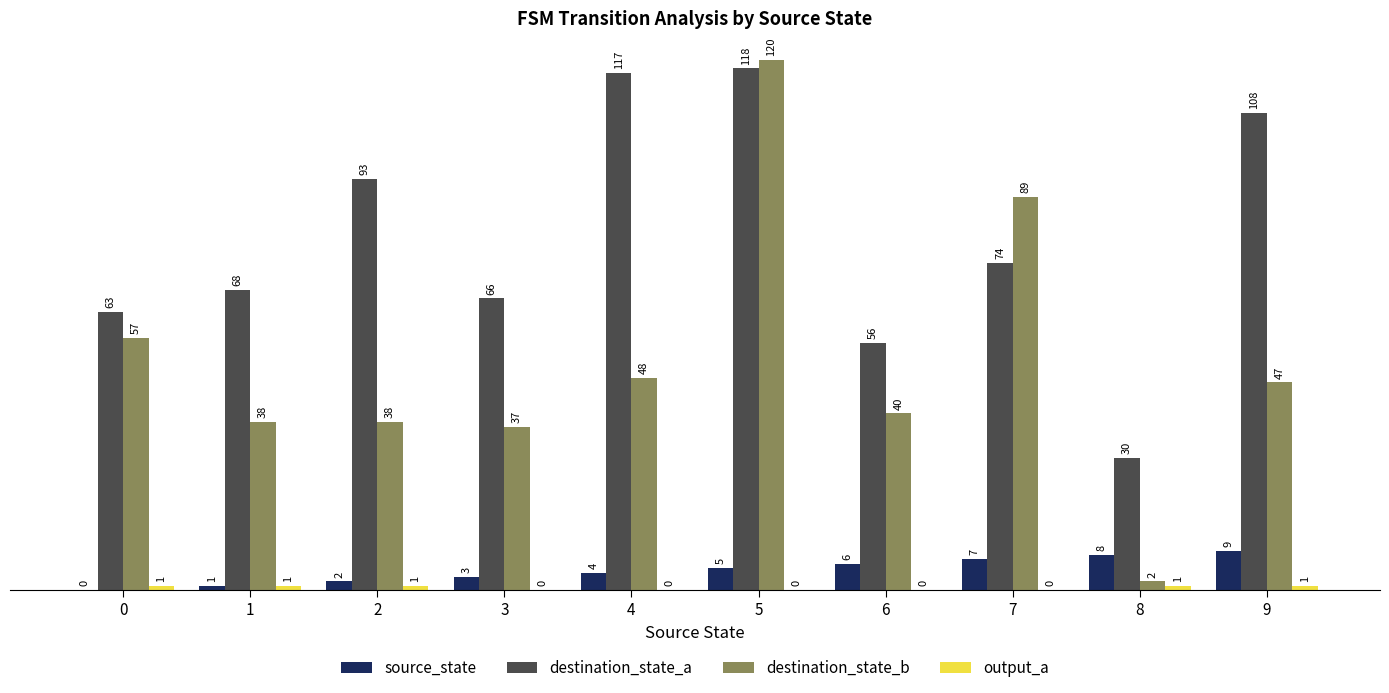

What is the total value across all series at 1?

108